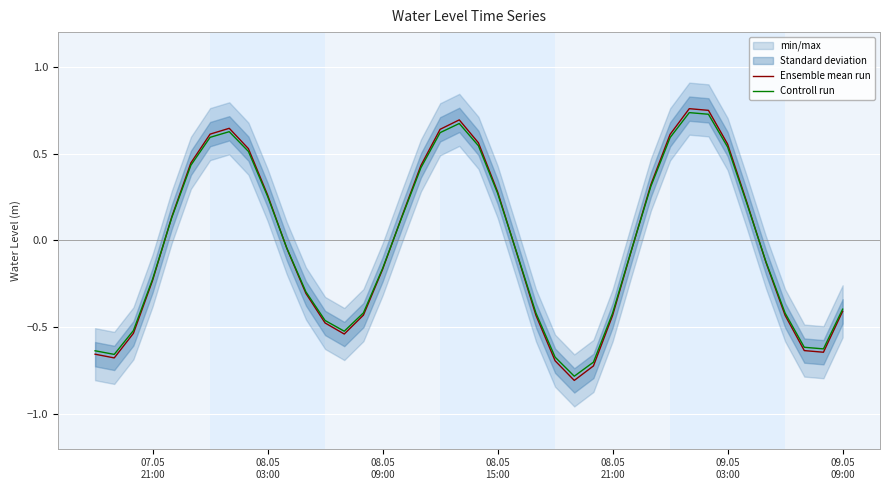

What is the difference between the maximum and minimum values in the Controll run series?

1.5